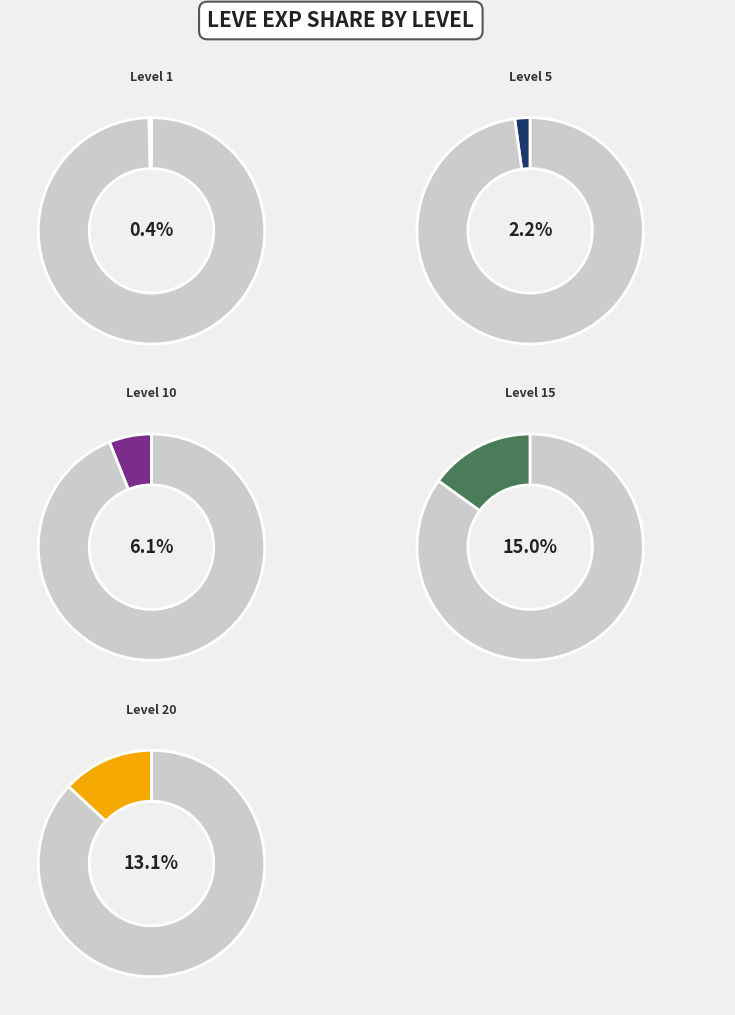

Is it true that Level 20 is 13% of the pie?

True